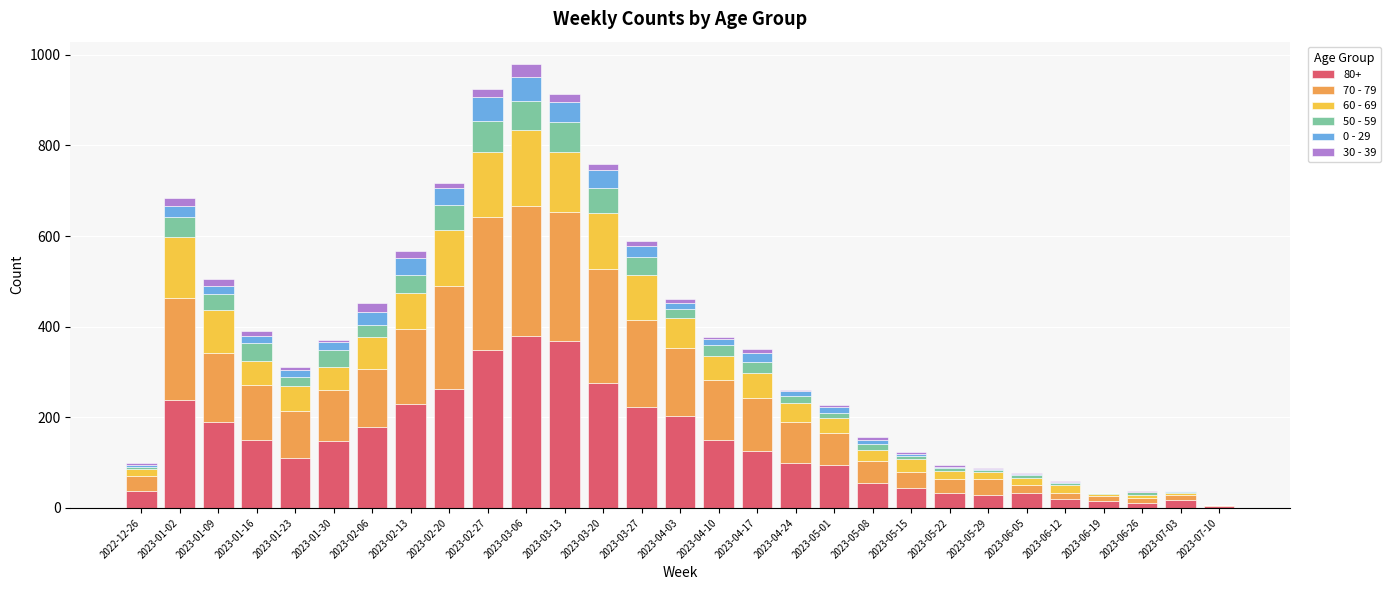

How many data points does each series have?

29